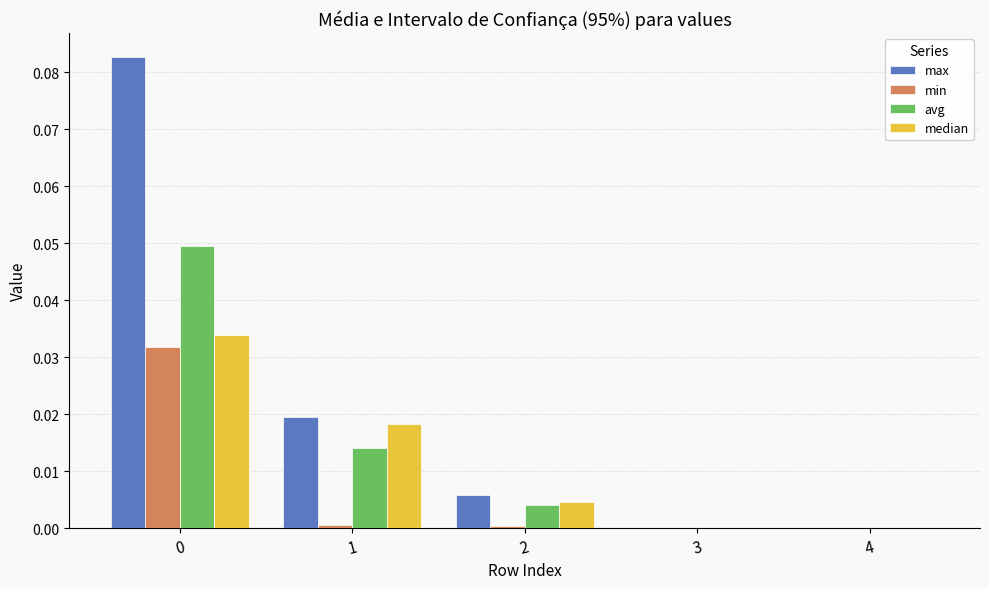

Which series has the widest spread of values?

max